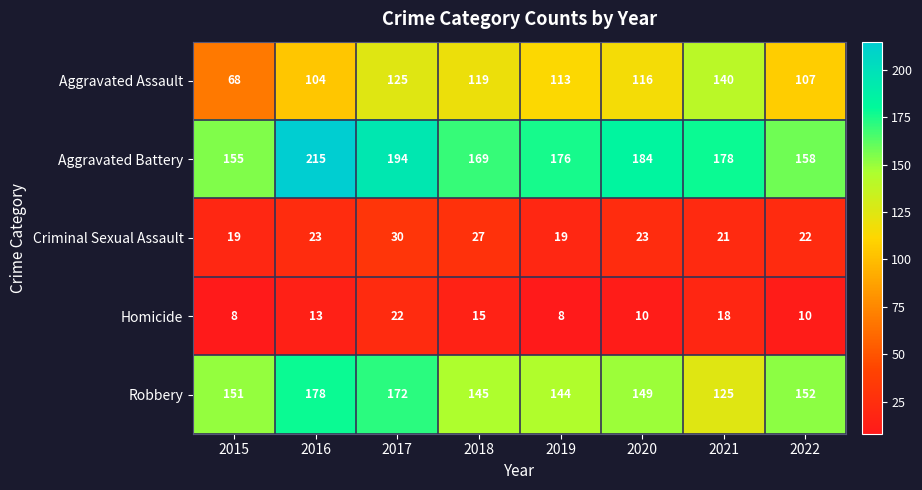

What is the minimum value shown in the chart?

8